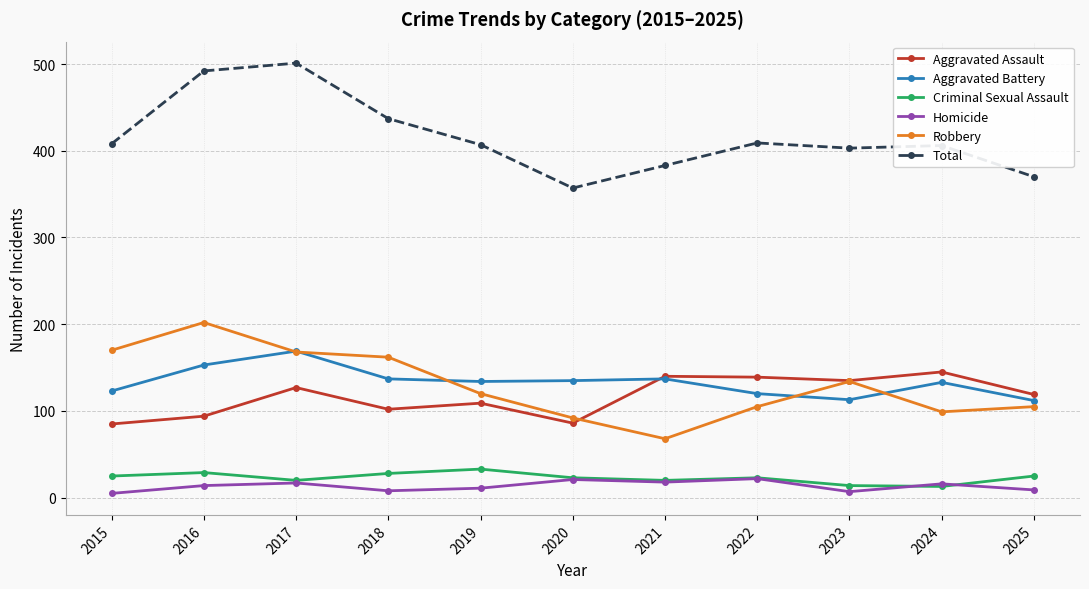

What is the difference between the second highest and minimum values in the Aggravated Assault series?

55